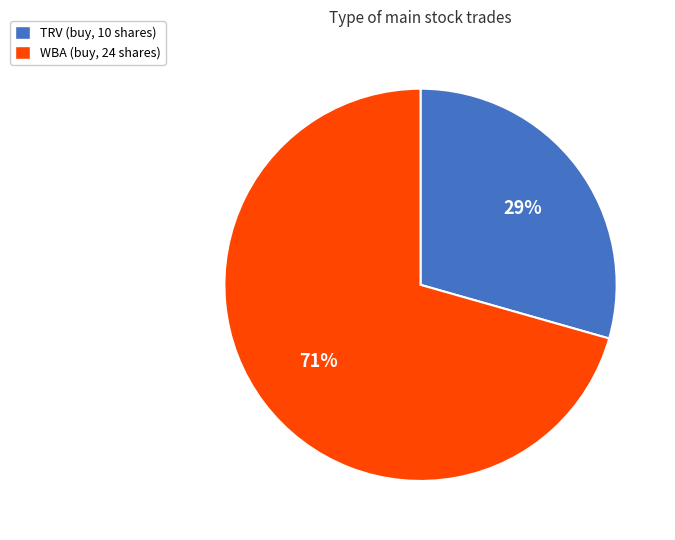

Which category accounts for the majority?

WBA